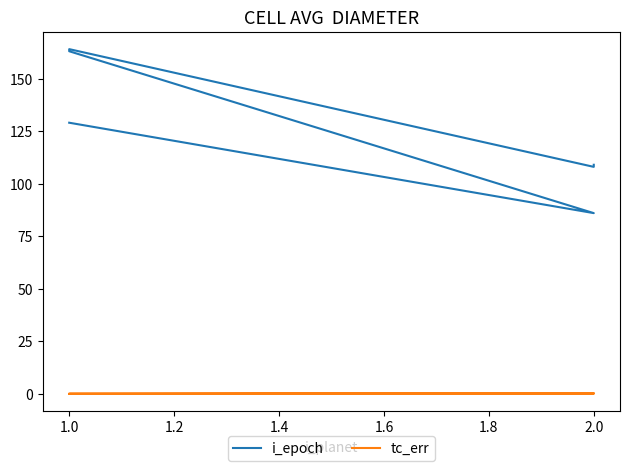

The value of i_epoch at 2.0 is 108.0. True or false?

True